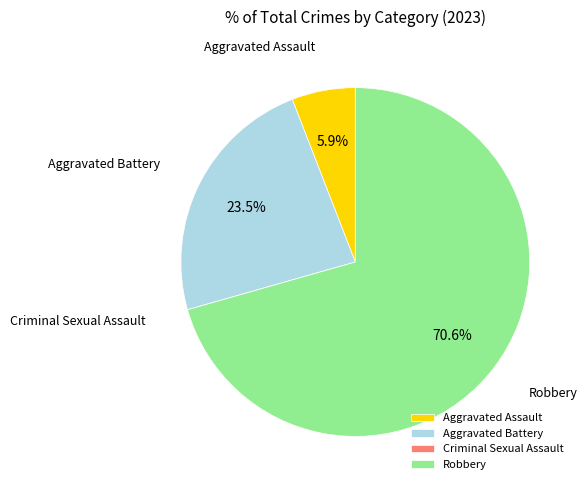

Which slice is the largest?

Robbery